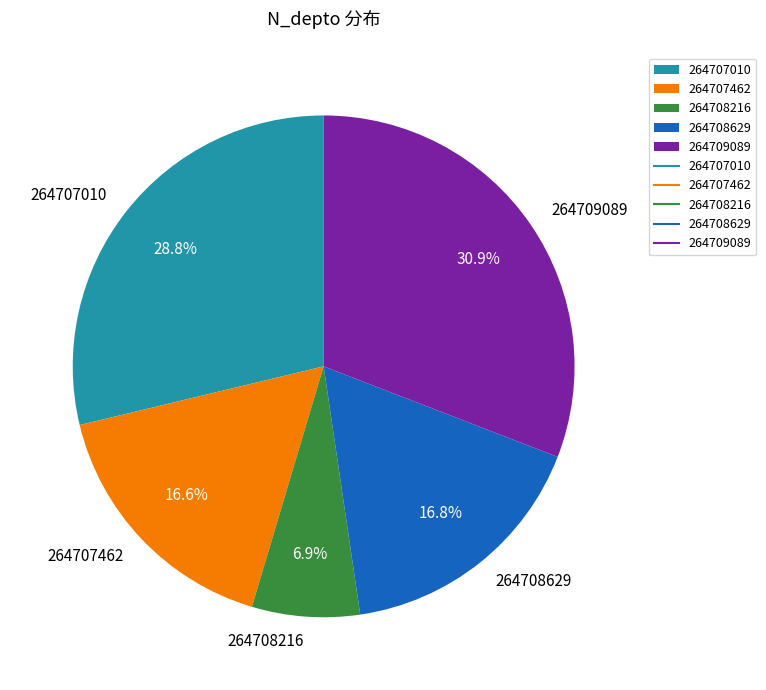

Between 264707462 and 264708216, which is larger?

264707462